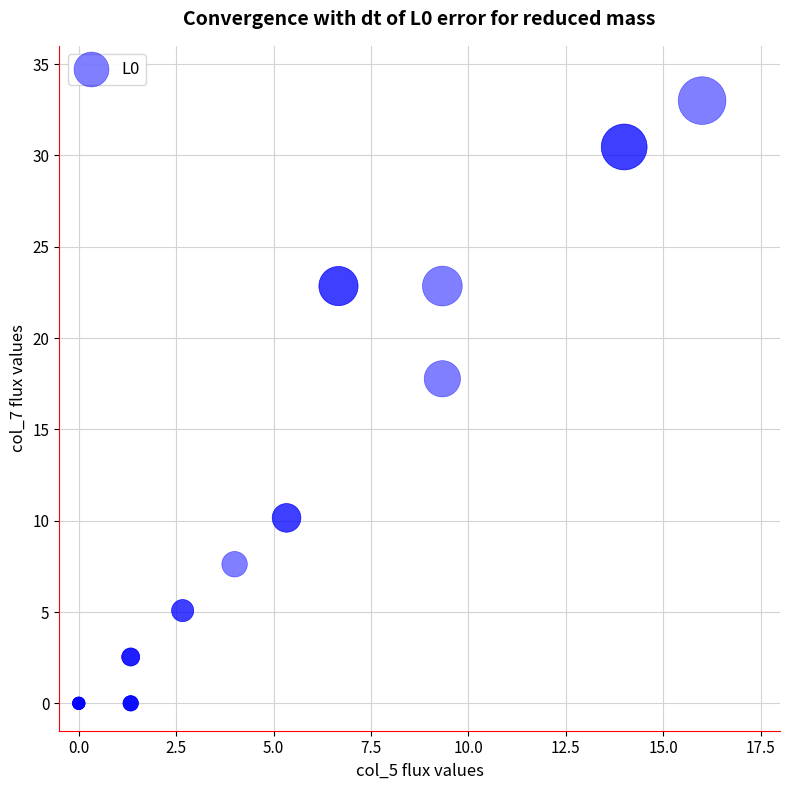

What Y value in the scatter plot is closest to 16?

17.8